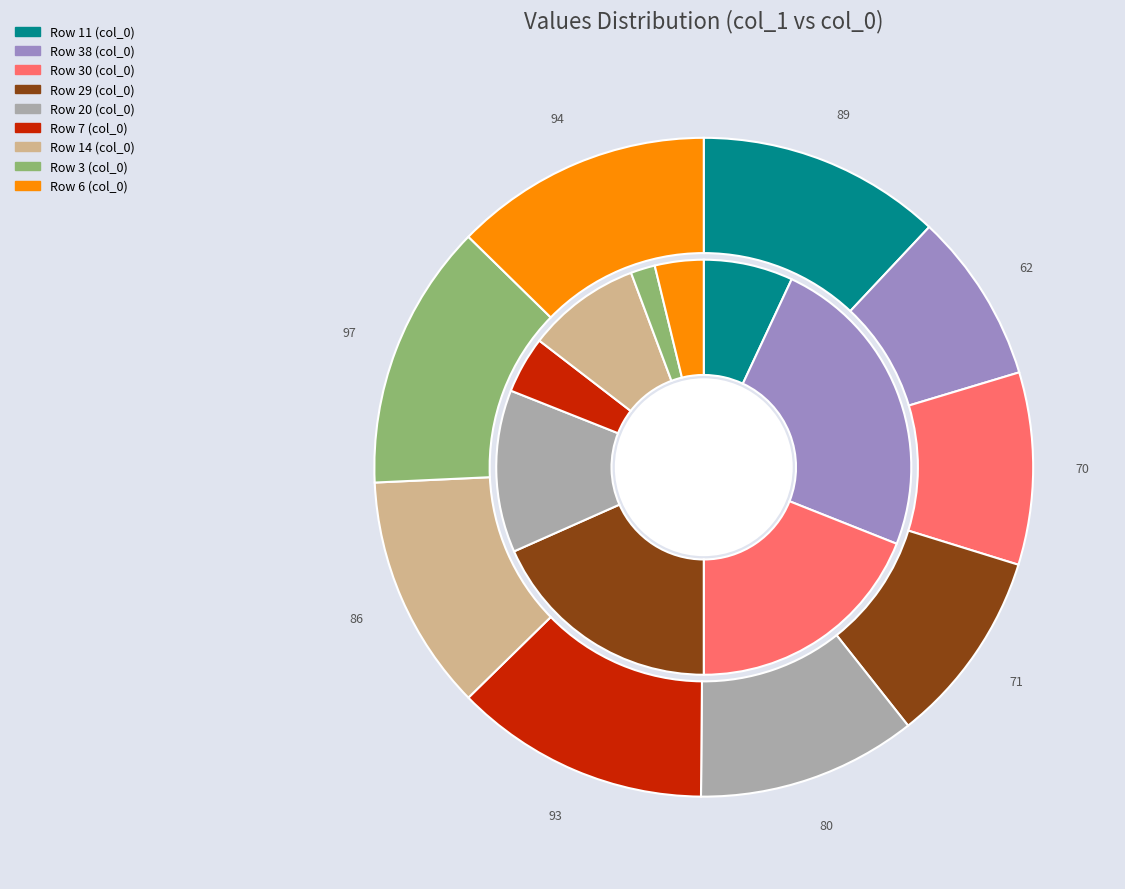

The 7 slice represents 21% of the pie. True or false?

False